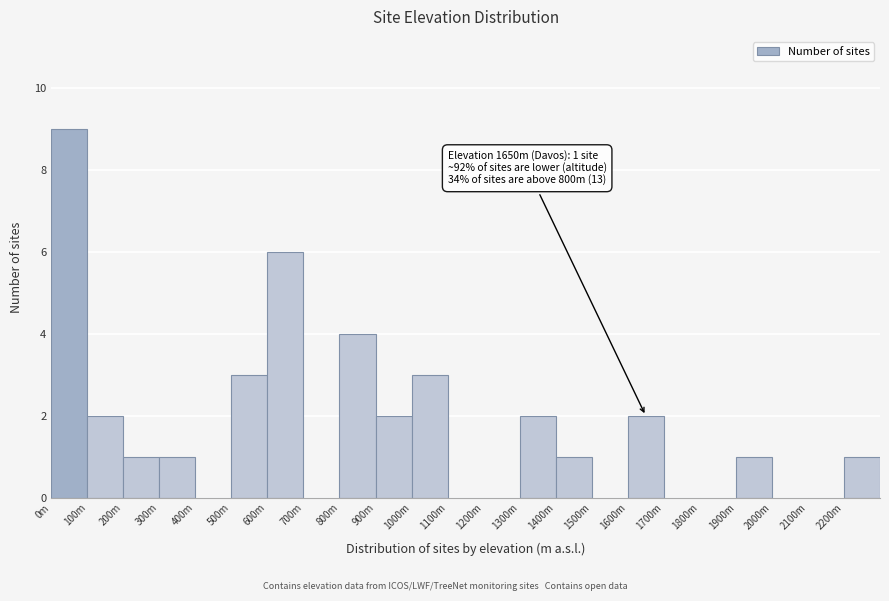

Reading right to left, what are all the values shown in this chart?

2200m=1	2100m=0	2000m=0	1900m=1	1800m=0	1700m=0	1600m=2	1500m=0	1400m=1	1300m=2	1200m=0	1100m=0	1000m=3	900m=2	800m=4	700m=0	600m=6	500m=3	400m=0	300m=1	200m=1	100m=2	0m=9